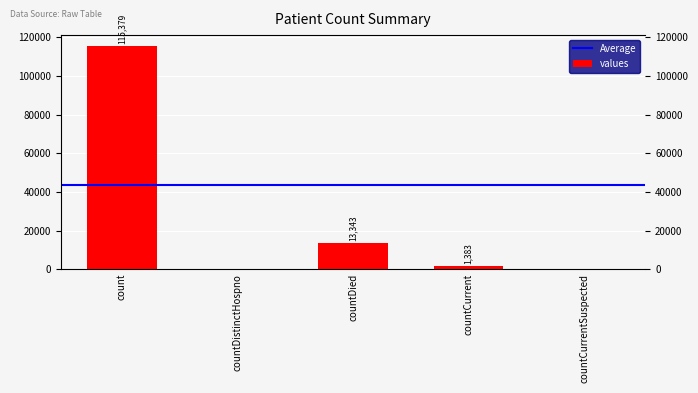

Is it true that the value at countCurrent is 638?

False